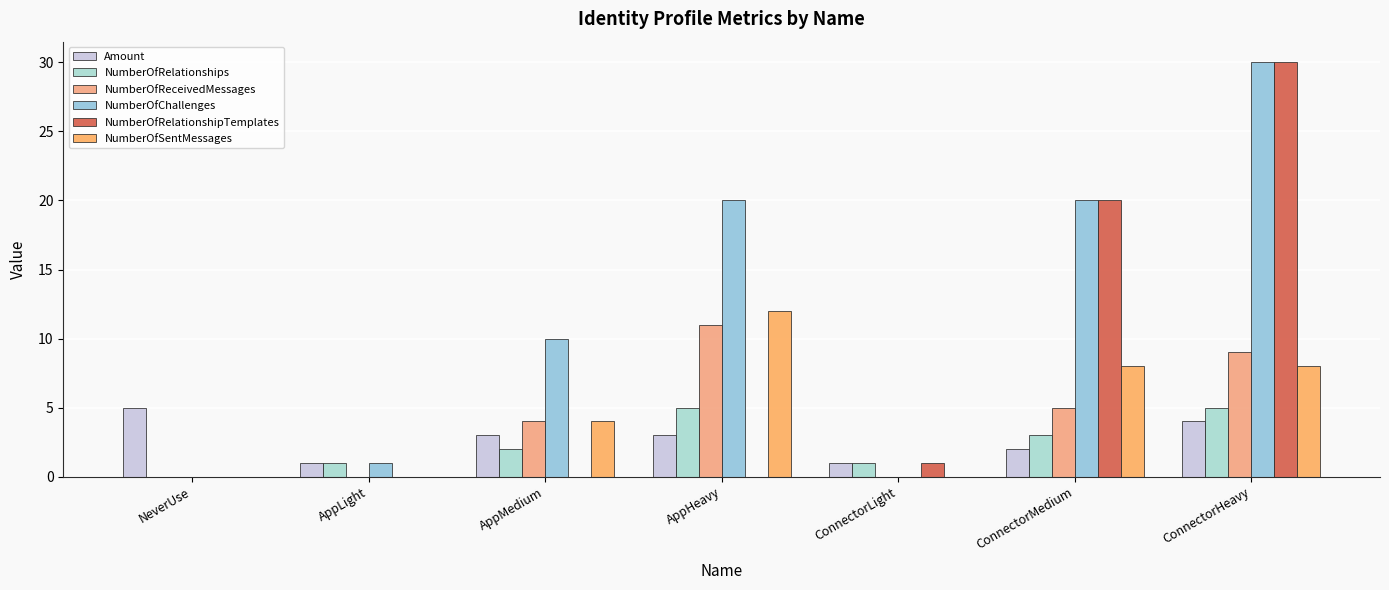

Between NeverUse and ConnectorLight, which is larger?

NeverUse